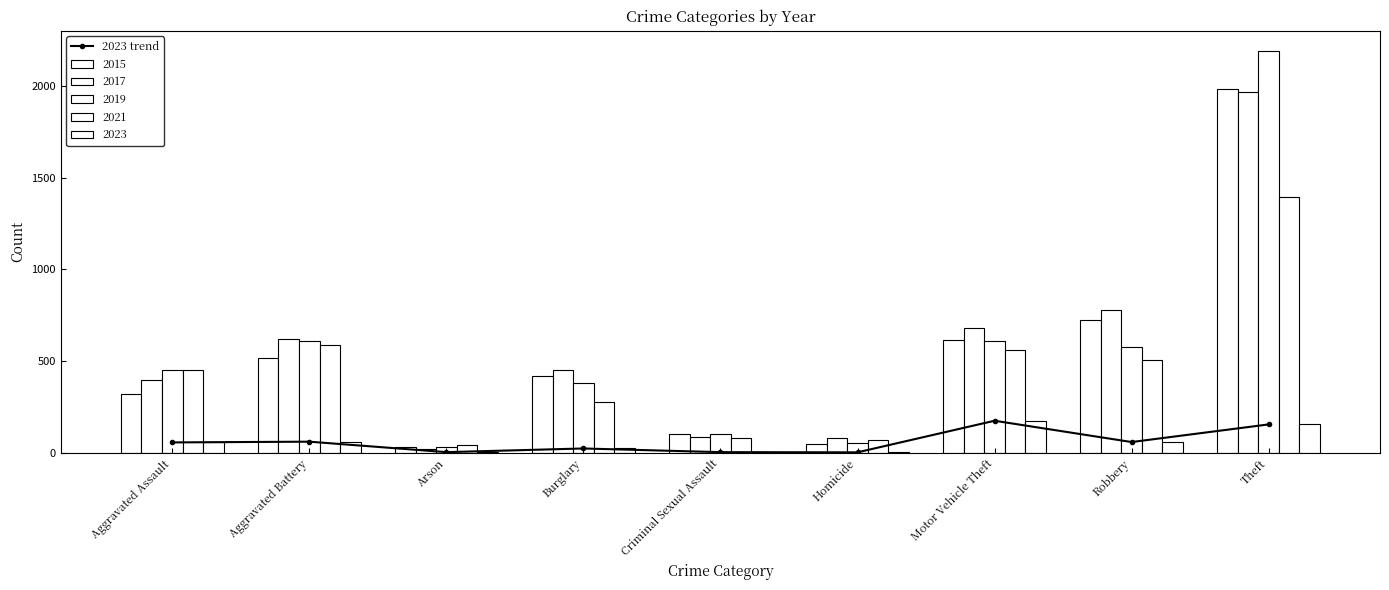

Is it true that the value at Motor Vehicle Theft is 236?

False